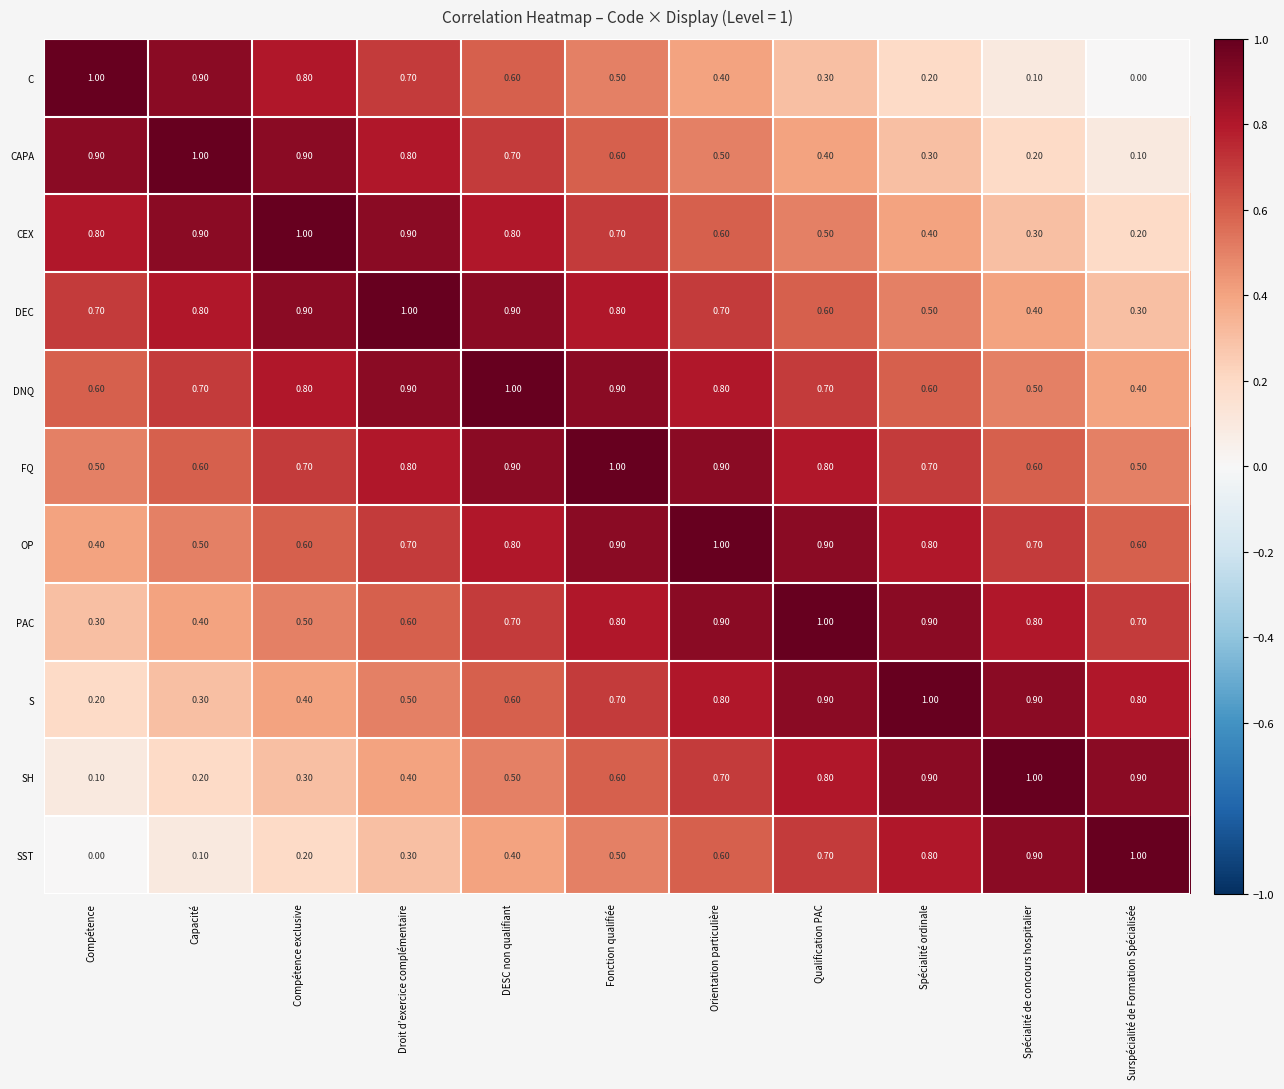

Which category has the highest value in the PAC series?

Qualification PAC